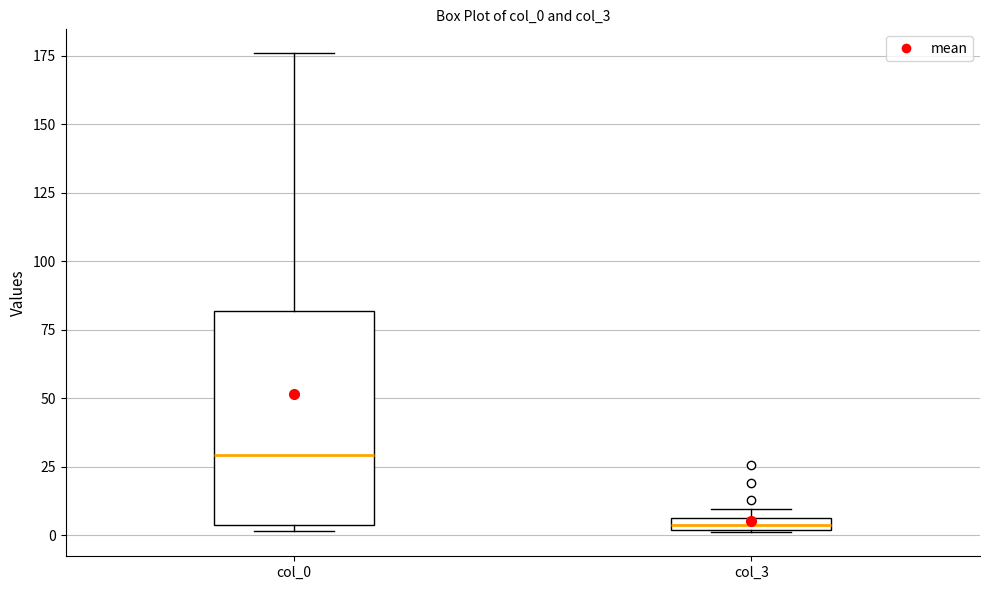

Where is the upper edge of the box for col_3 on the y-axis? The values are not printed on the chart, so give them approximately, as read against the axis.

5